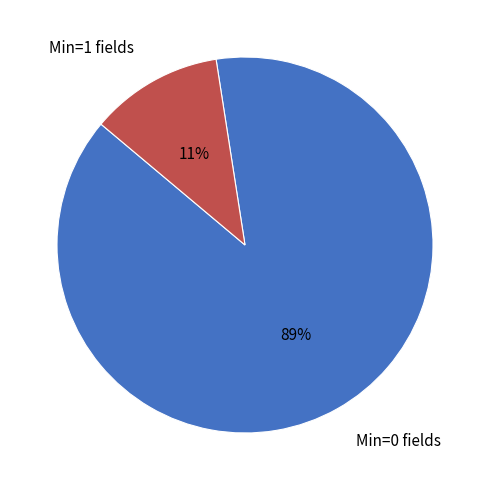

The Min=0 fields slice represents 83% of the pie. True or false?

False